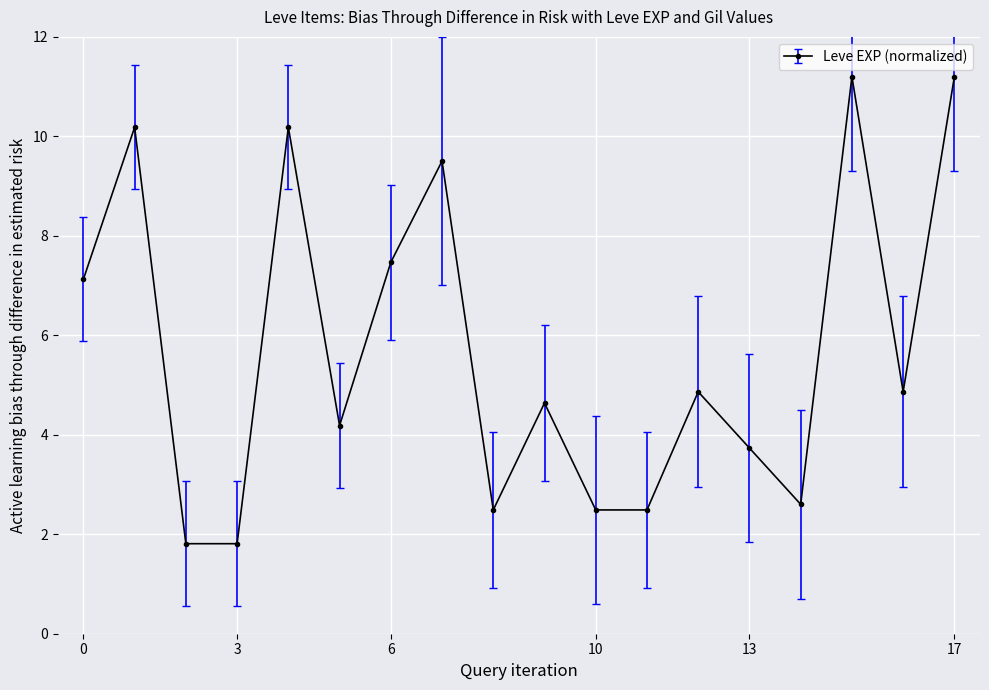

What is the sum of all values?

102.8